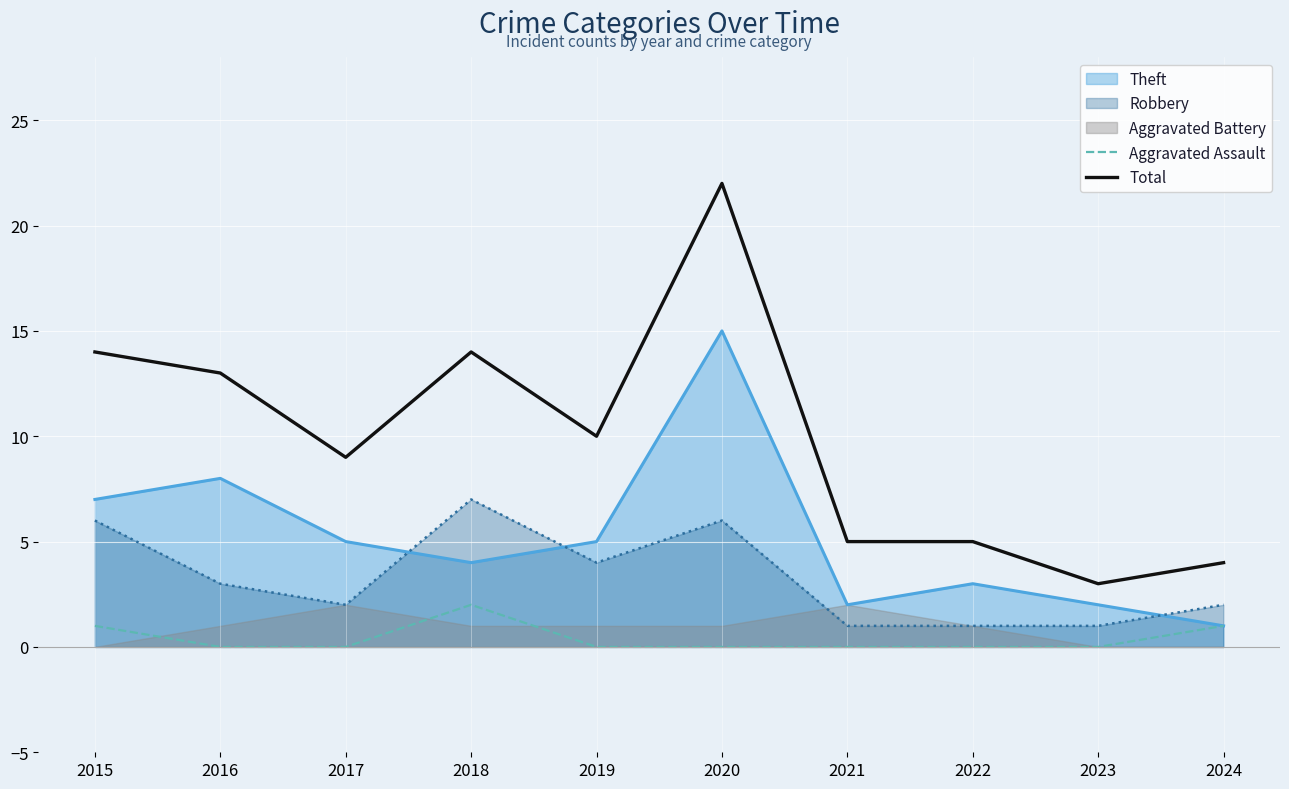

Which series has the widest spread of values?

Total